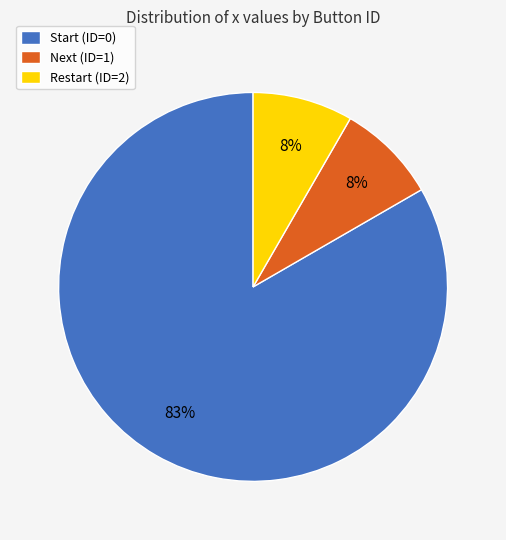

Is it true that Next (ID=1) is 1% of the pie?

False